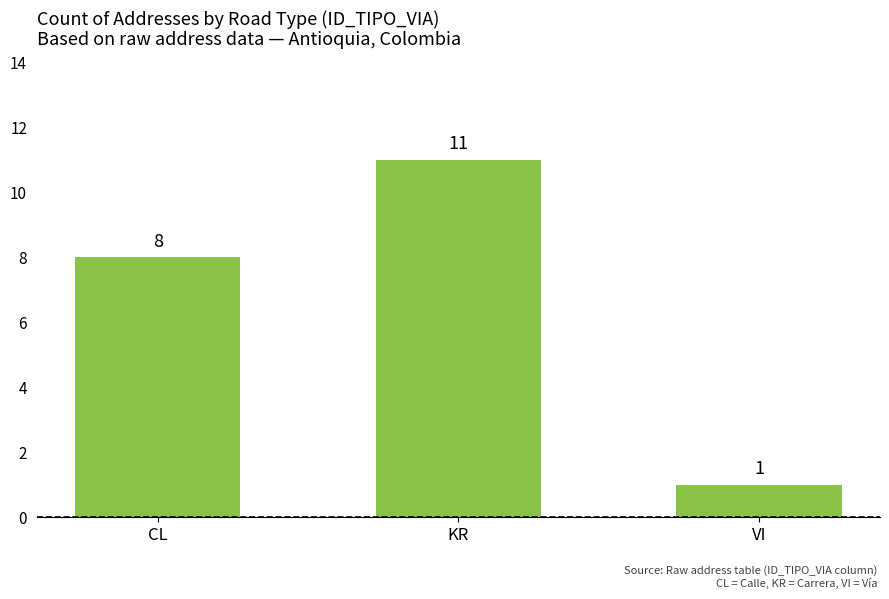

At which label is the value closest to 6?

CL